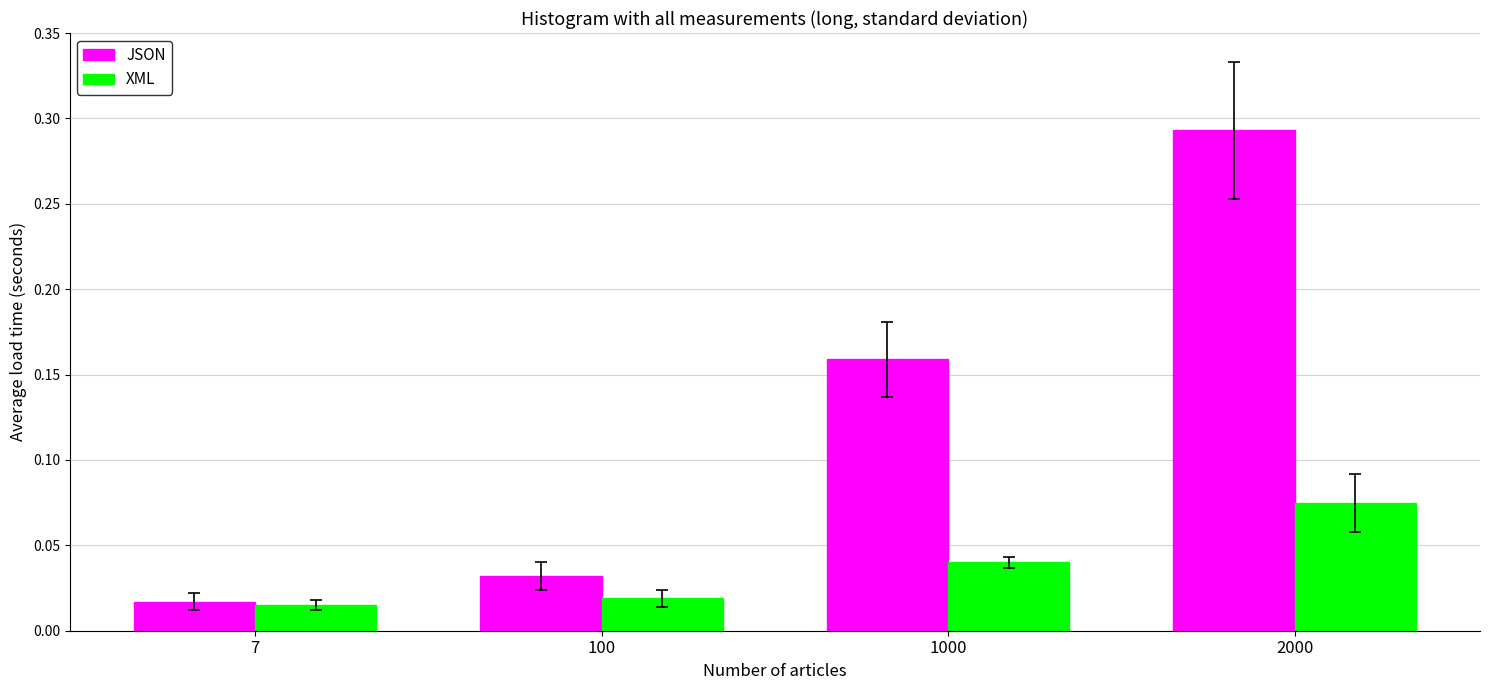

At which category is the sum across all series the highest?

2000